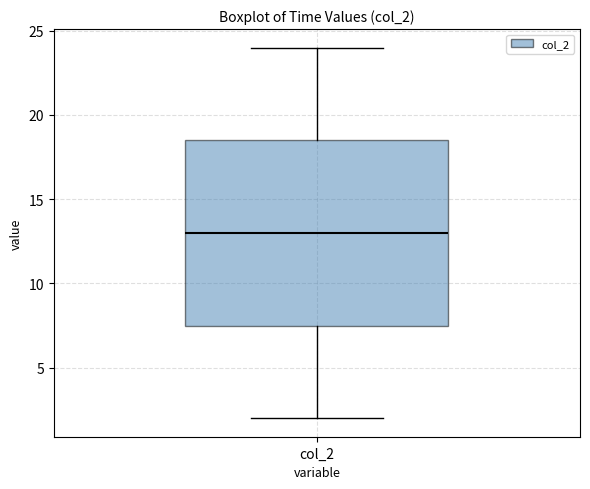

Transcribe this box plot: give where the median line is, the range the box spans, and where the two whiskers end, as read against the y-axis. The values are not printed on the chart, so give them approximately, as read against the axis.

median 13.0, box 7.5 to 18.5, whiskers 2.0 to 24.0